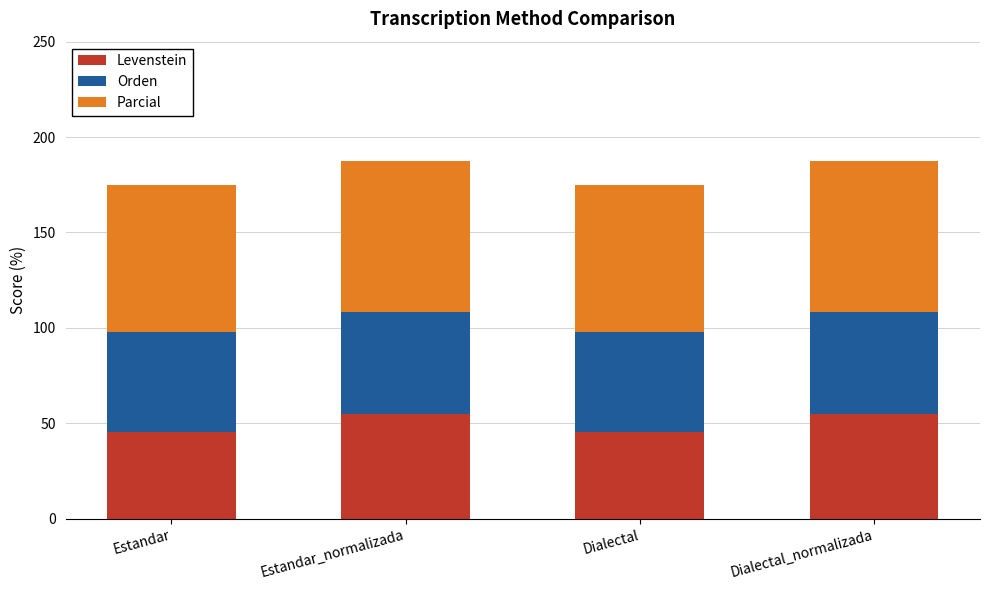

Reading right to left, list the values for the Levenstein series.

Dialectal_normalizada=54.8	Dialectal=45.1	Estandar_normalizada=54.8	Estandar=45.1